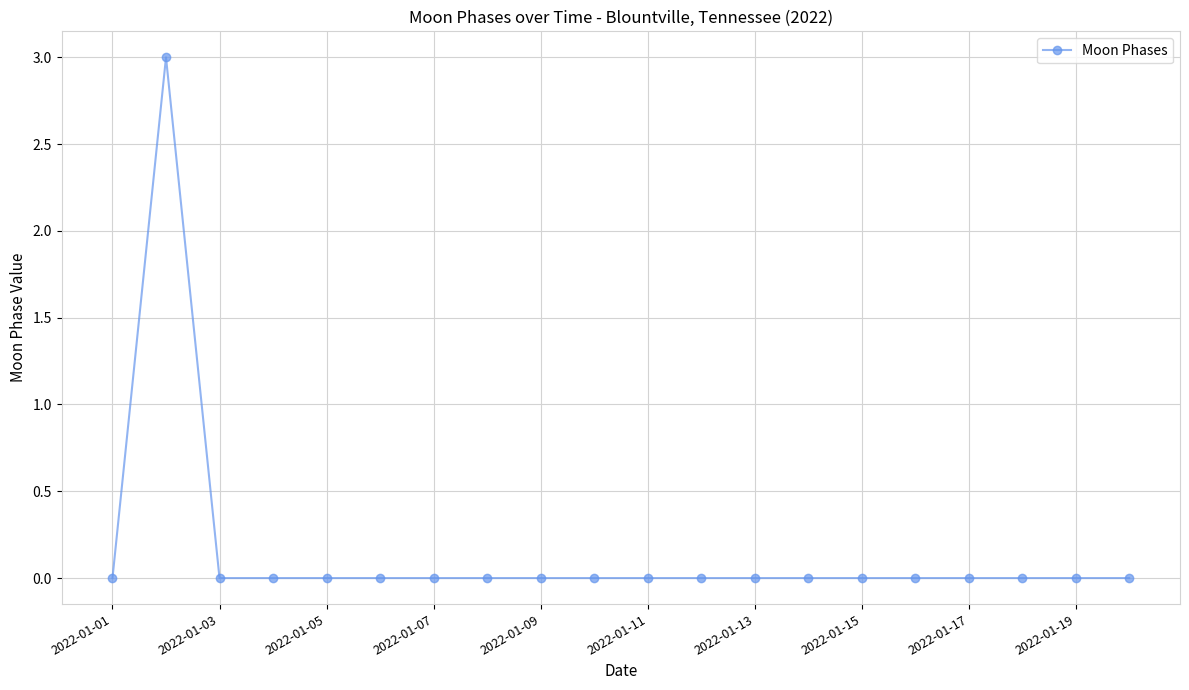

True or false: there are more than 0 points higher than both neighbors.

True